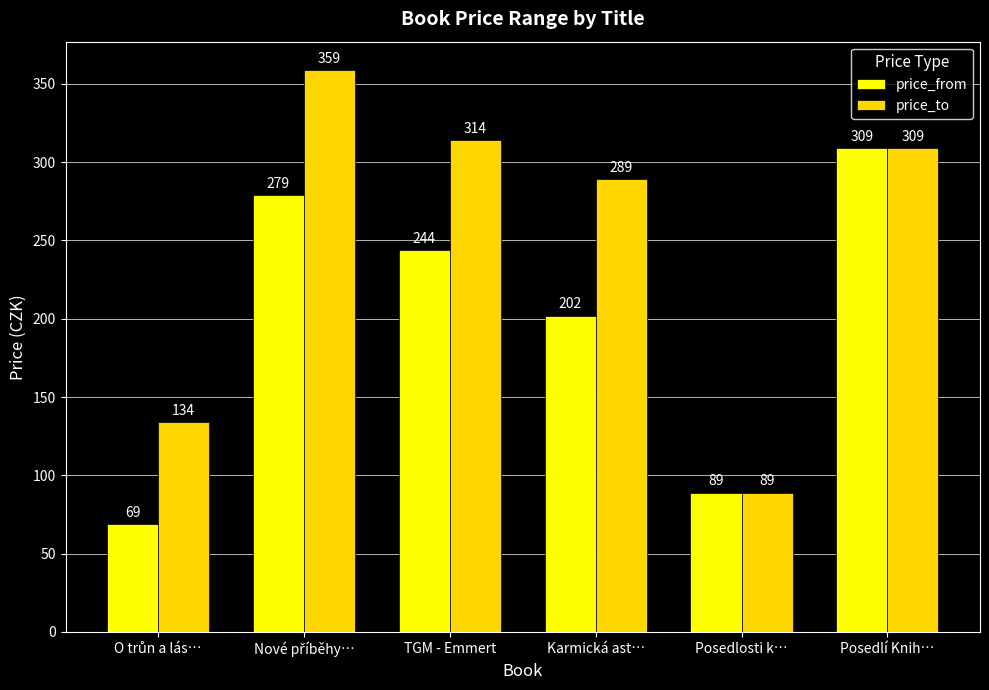

How many categories are shown in the chart?

6